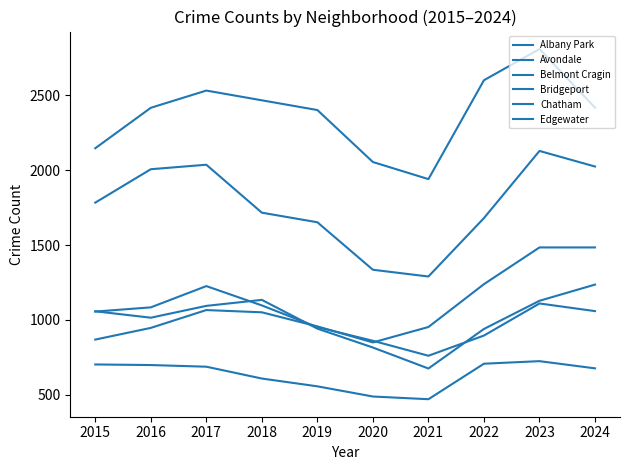

Does the chart display data point markers on the line(s)?

No